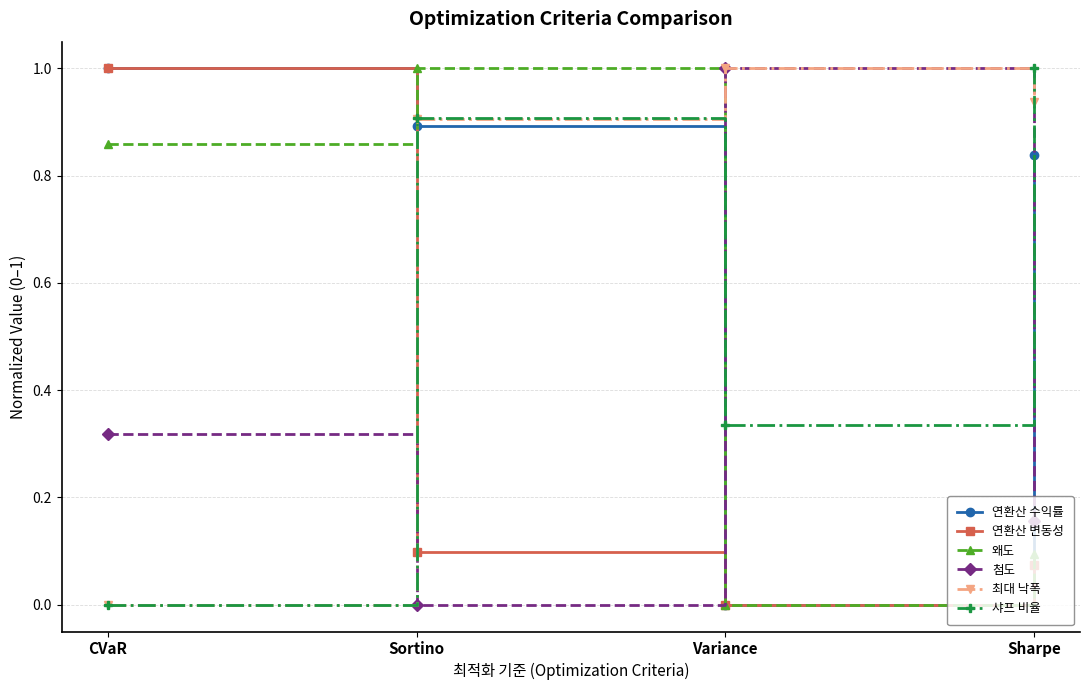

At which category is the sum across all series the highest?

Sortino